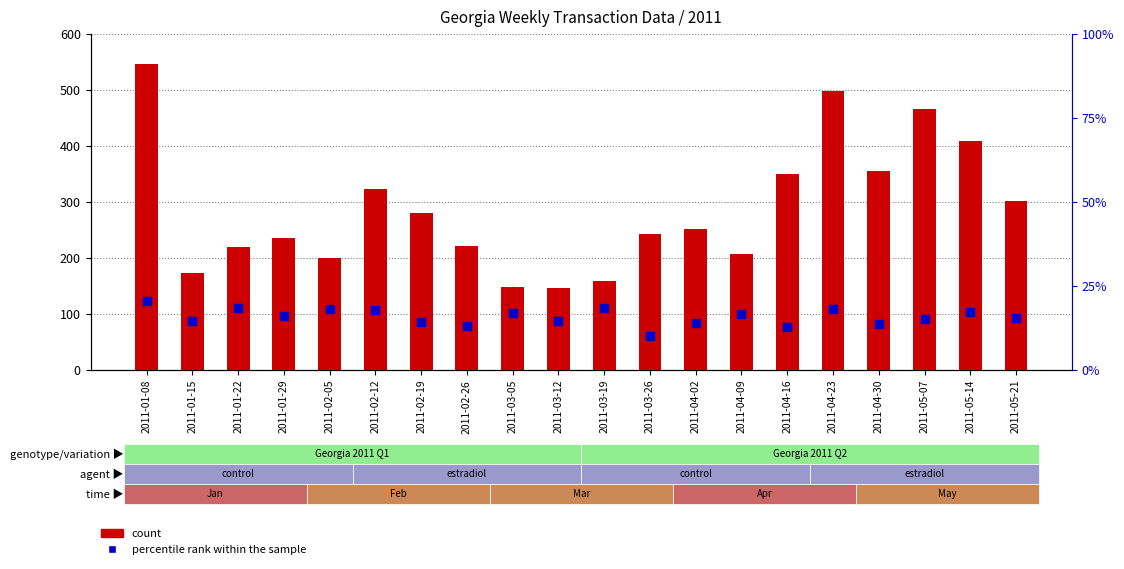

Which series reaches the maximum Y coordinate?

count